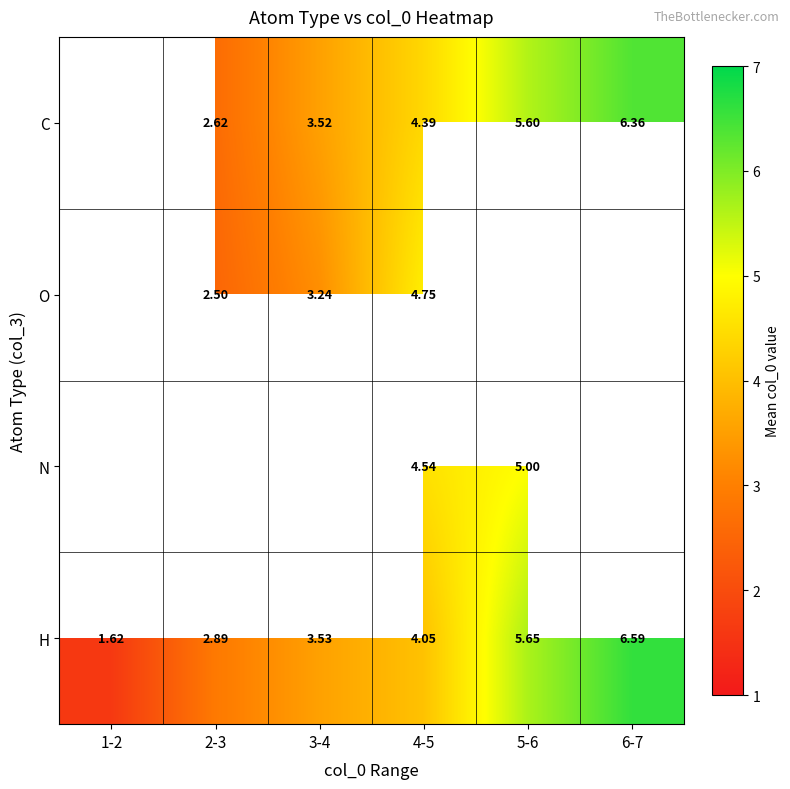

How many data points in H are less than 4?

3